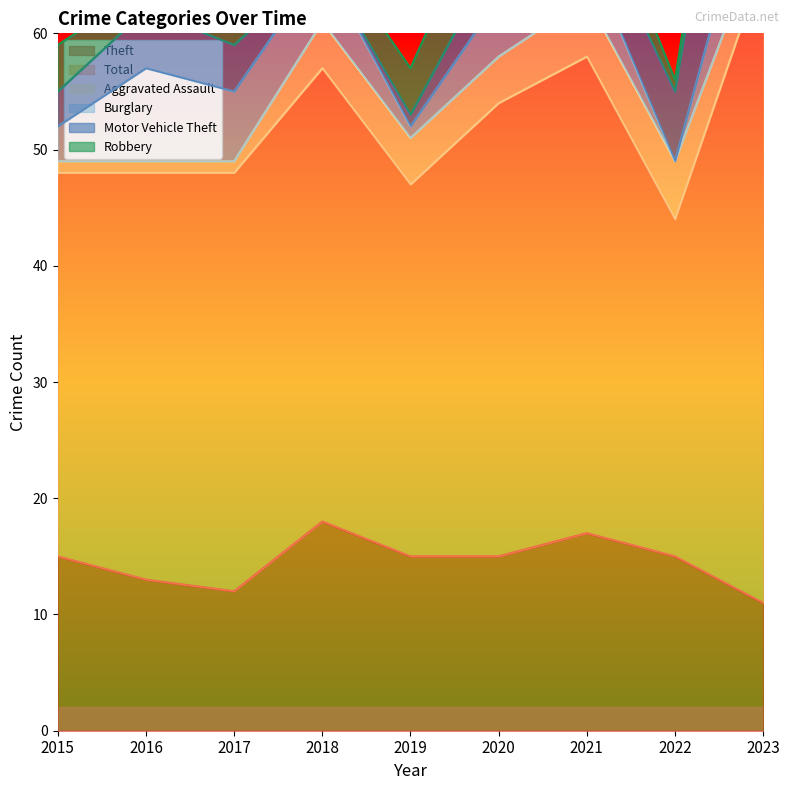

True or false: Theft has a value of 18 at 2017.

False